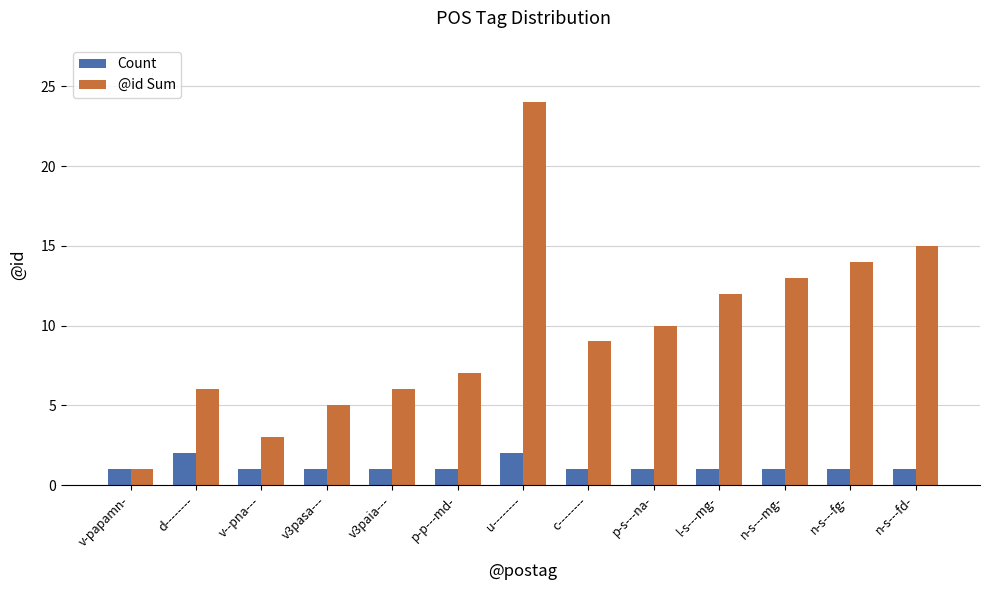

What is the label of the 10th bar from the right?

v3pasa---